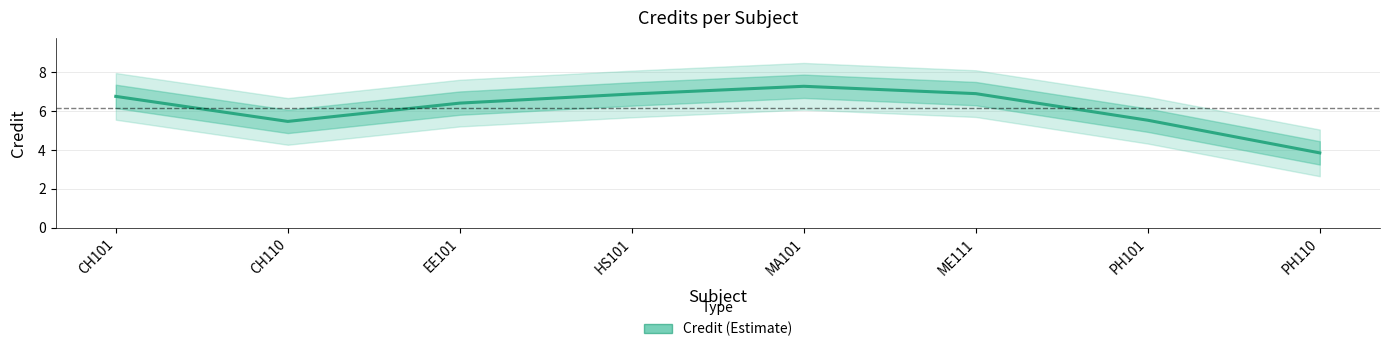

Which has a higher value, CH110 or CH101?

CH101